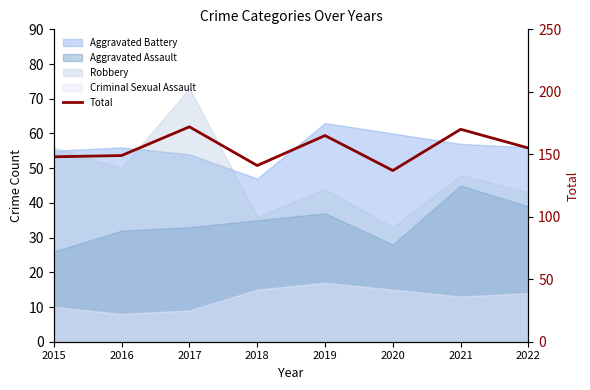

Reading left to right, list all the values displayed in this chart.

2015=148	2016=149	2017=172	2018=141	2019=165	2020=137	2021=170	2022=155